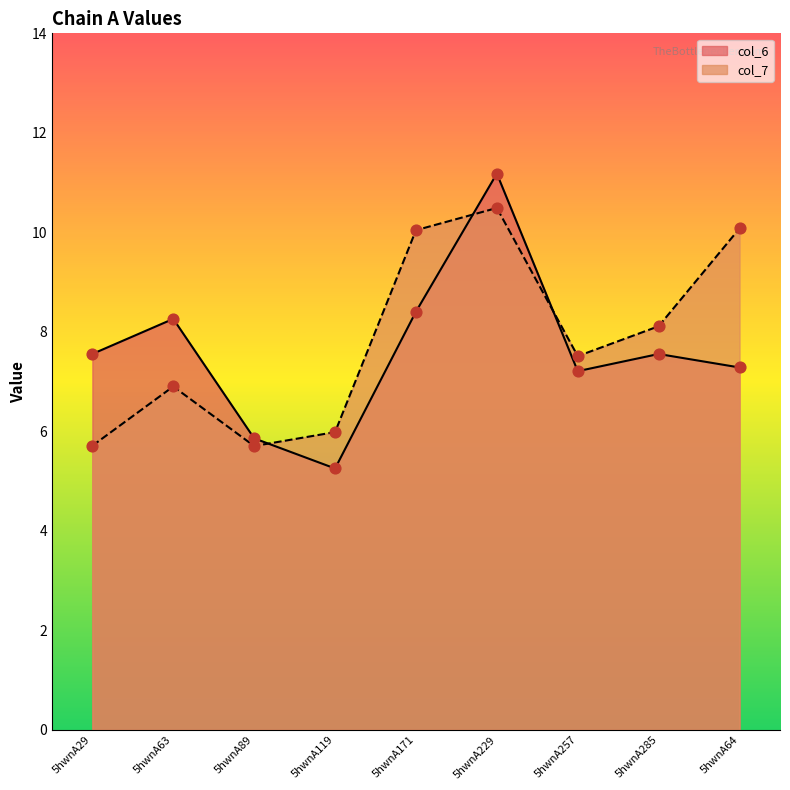

Which series contains the lowest Y value?

col_6